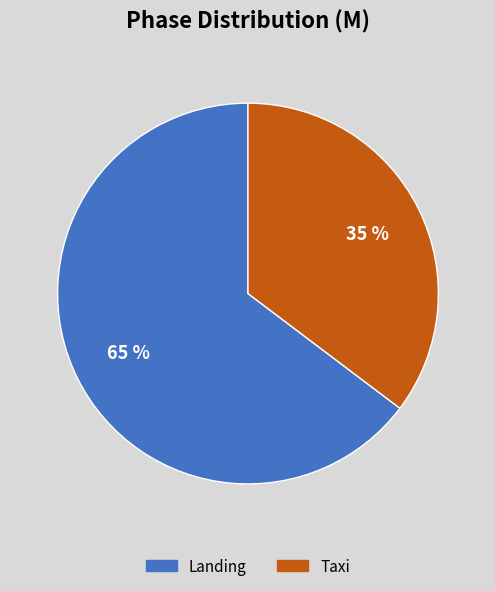

What is the largest slice in the pie chart?

Landing